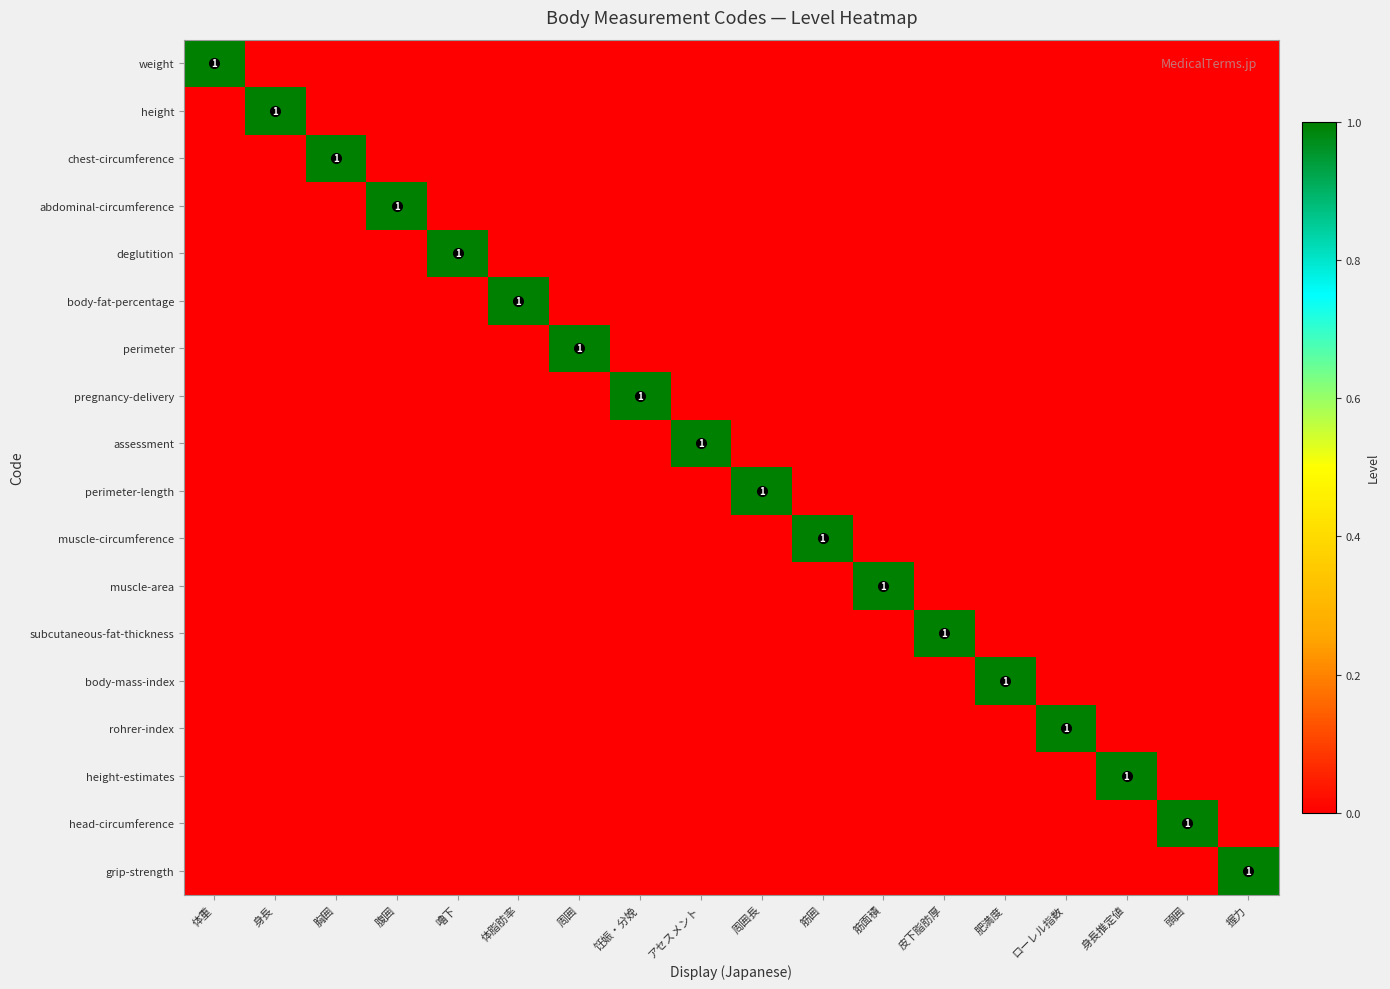

What is the spread (max minus min) of values at 皮下脂肪厚?

1